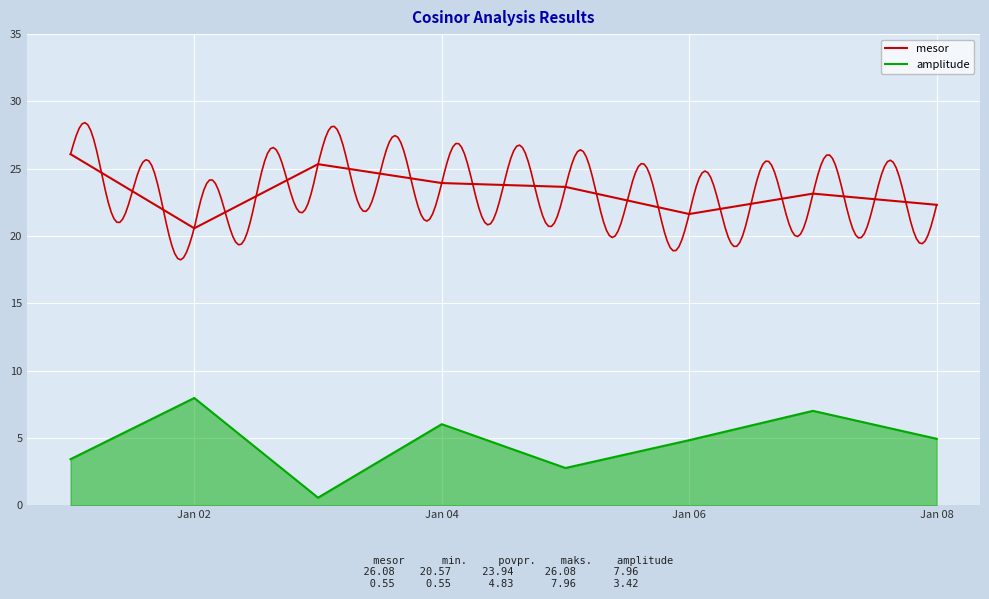

What is the sum of all mesor values?

186.7